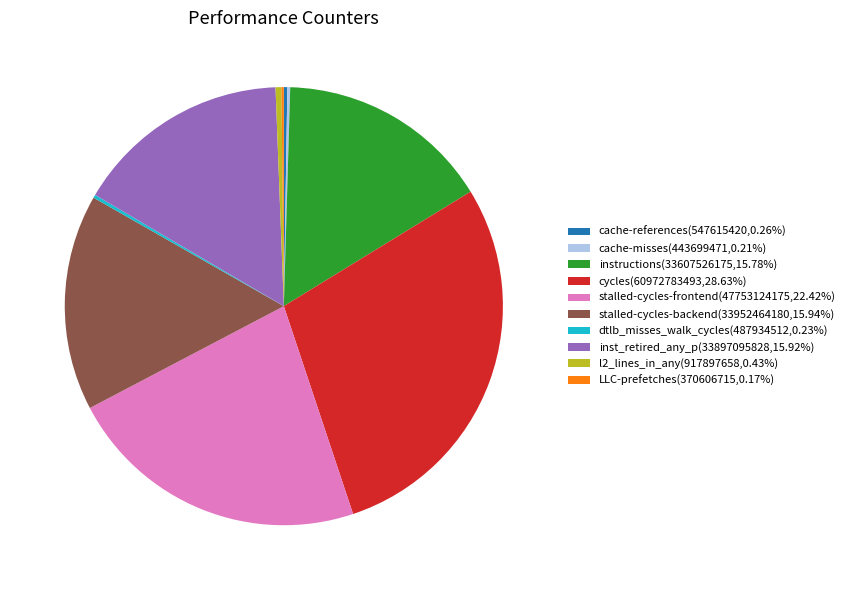

Is there any slice that represents more than half of the pie?

No